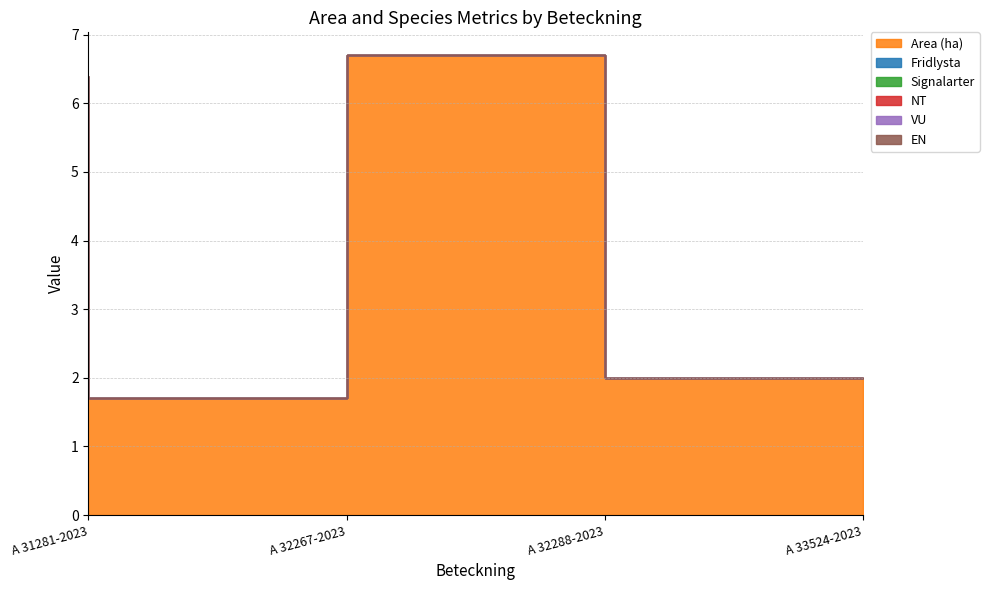

List the series in order of their peak value, highest first.

Area (ha), Fridlysta, Signalarter, NT, VU, EN